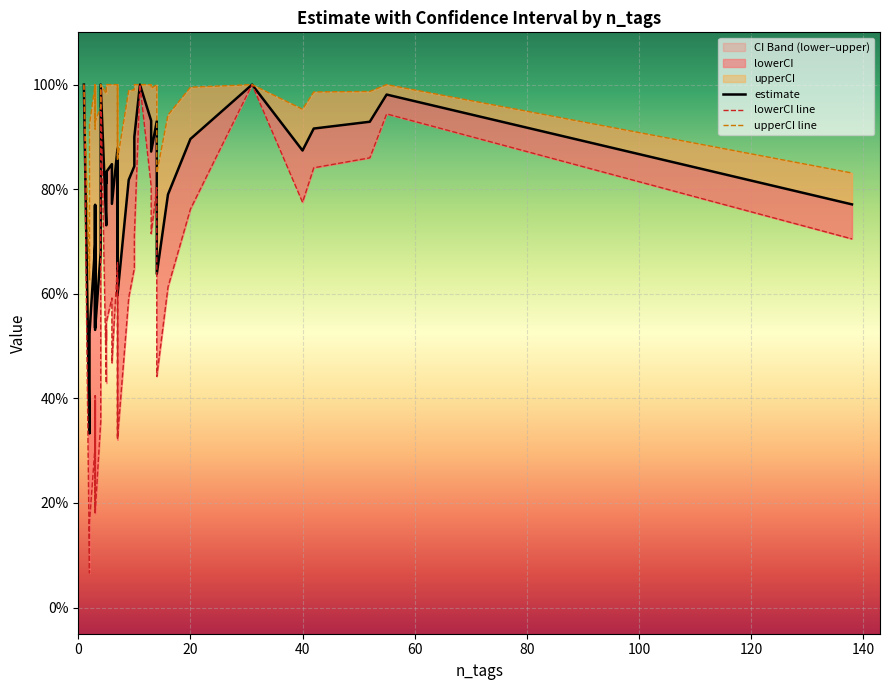

True or false: upperCI line and estimate cross at least once.

False